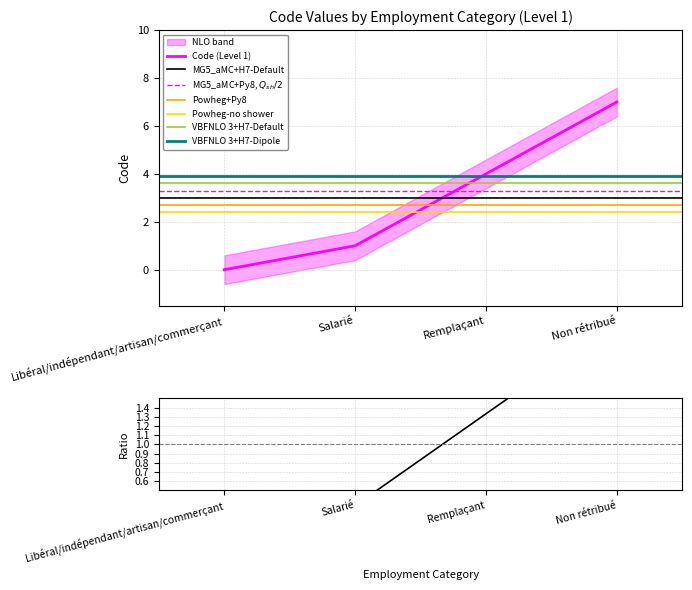

The chart shows a value of 5 at Remplaçant. True or false?

False